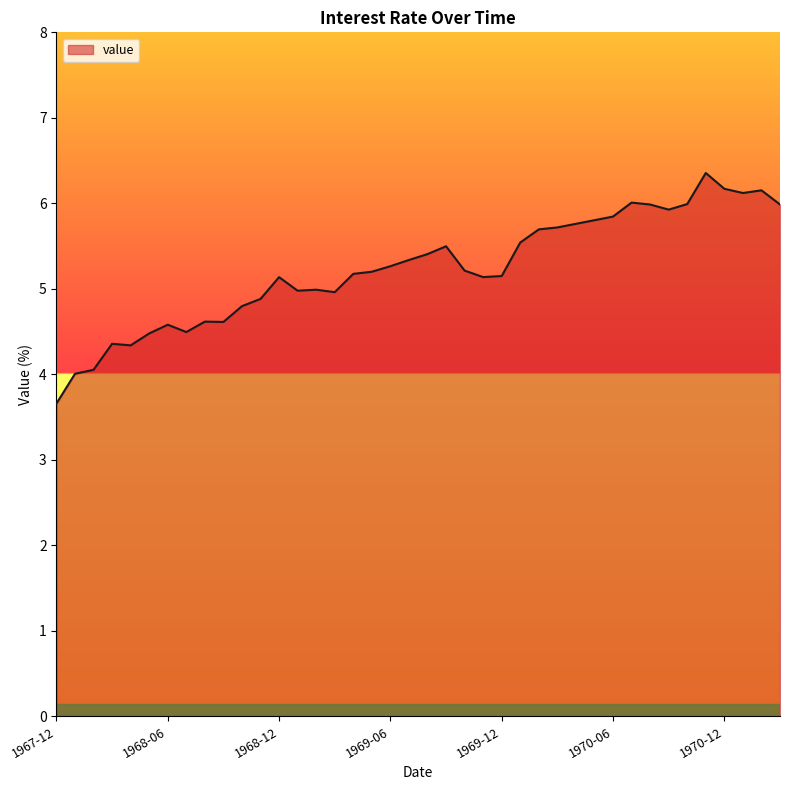

What is the difference between the maximum and minimum values?

2.7